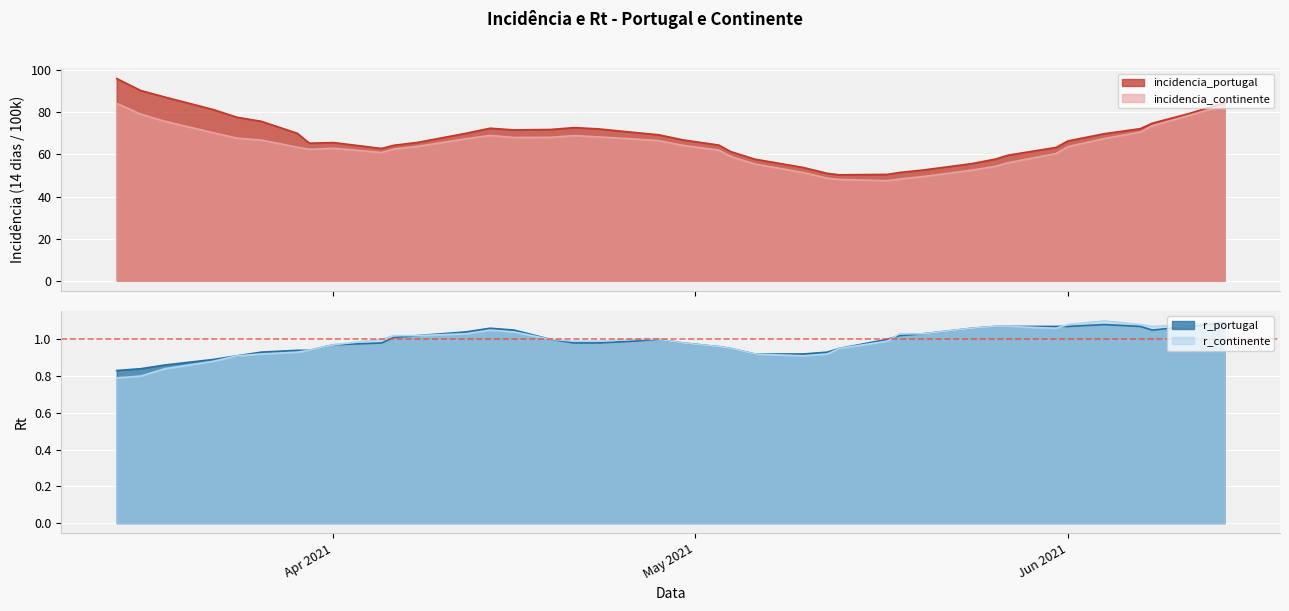

In incidencia_continente, how many points are higher than both neighbors (excluding endpoints)?

3